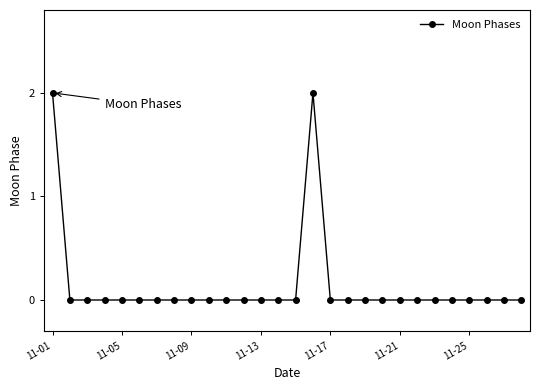

True or false: the data has more than 0 interior local peaks.

True